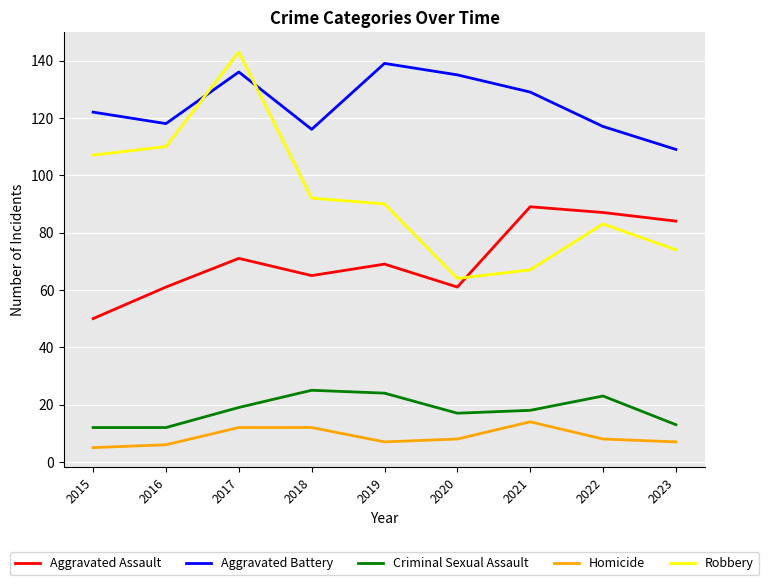

The Aggravated Assault series shows 16 at 2017. True or false?

False